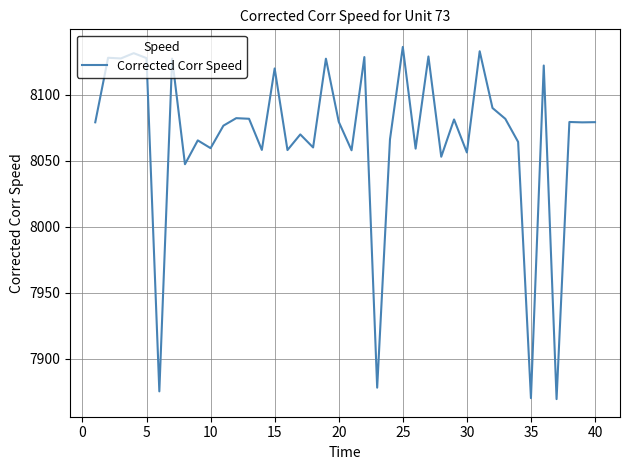

What is the smallest value displayed?

7869.2